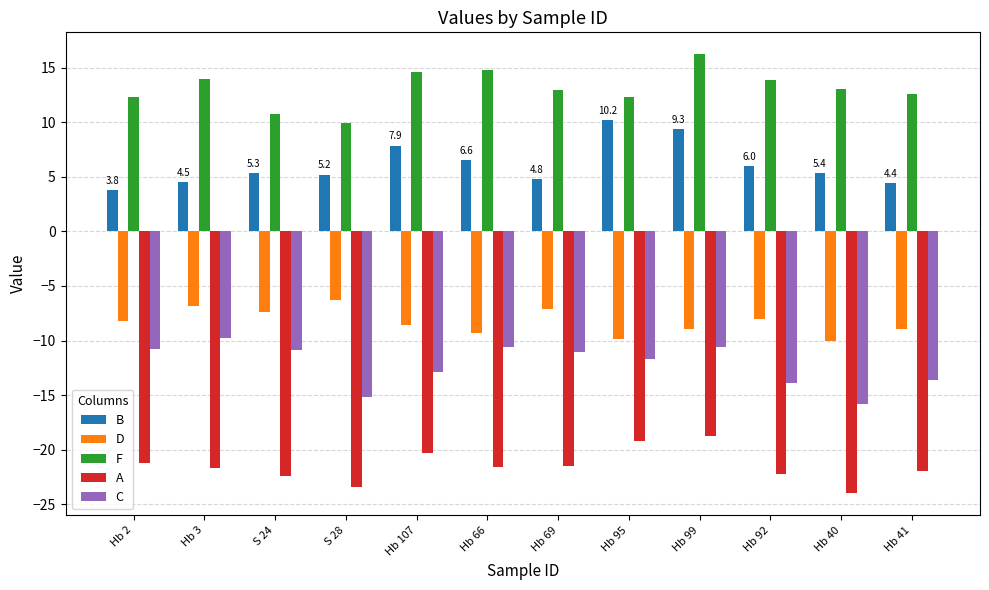

What is the spread (max minus min) of values at Hb 41?

34.5